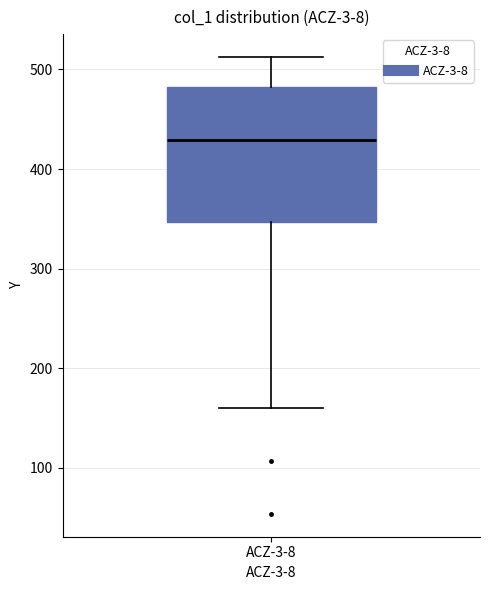

Where is the lower edge of the box for ACZ-3-8 on the y-axis? The values are not printed on the chart, so give them approximately, as read against the axis.

350